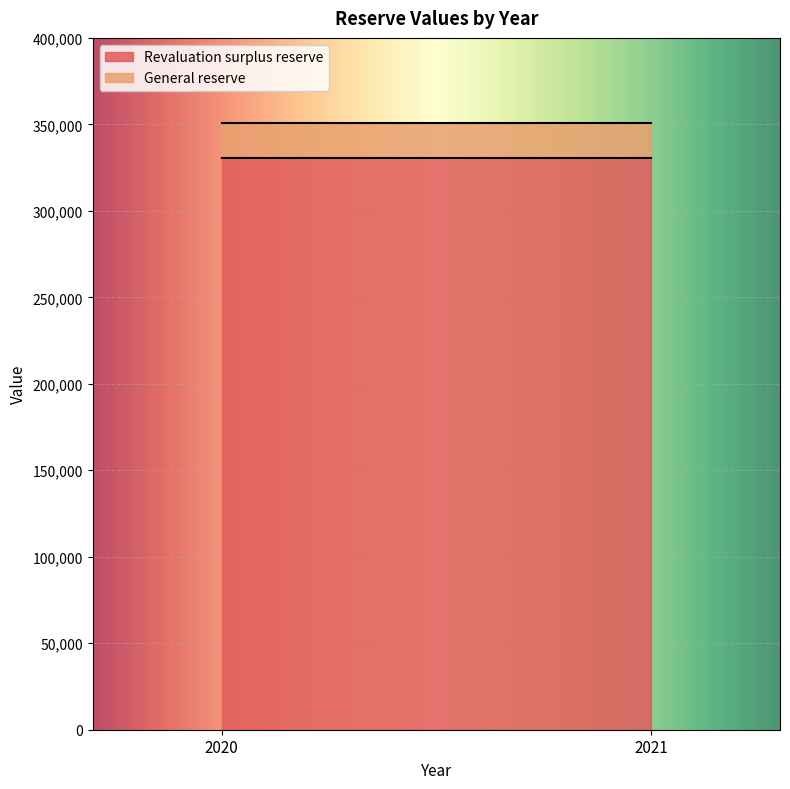

Read the Revaluation surplus reserve value at 2020.

330417